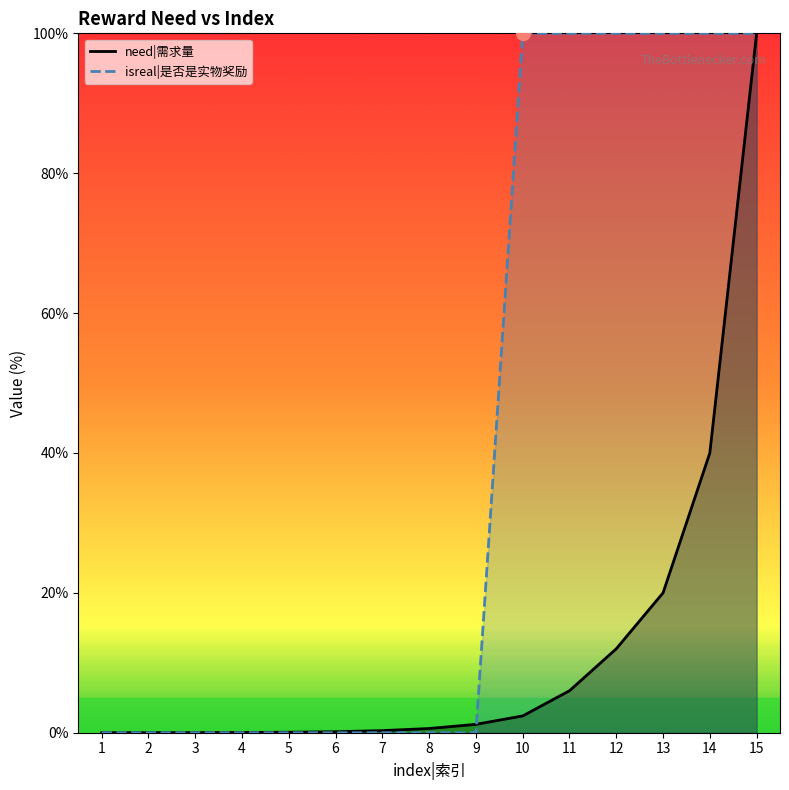

What is the sum of all need|需求量 values?

182.8